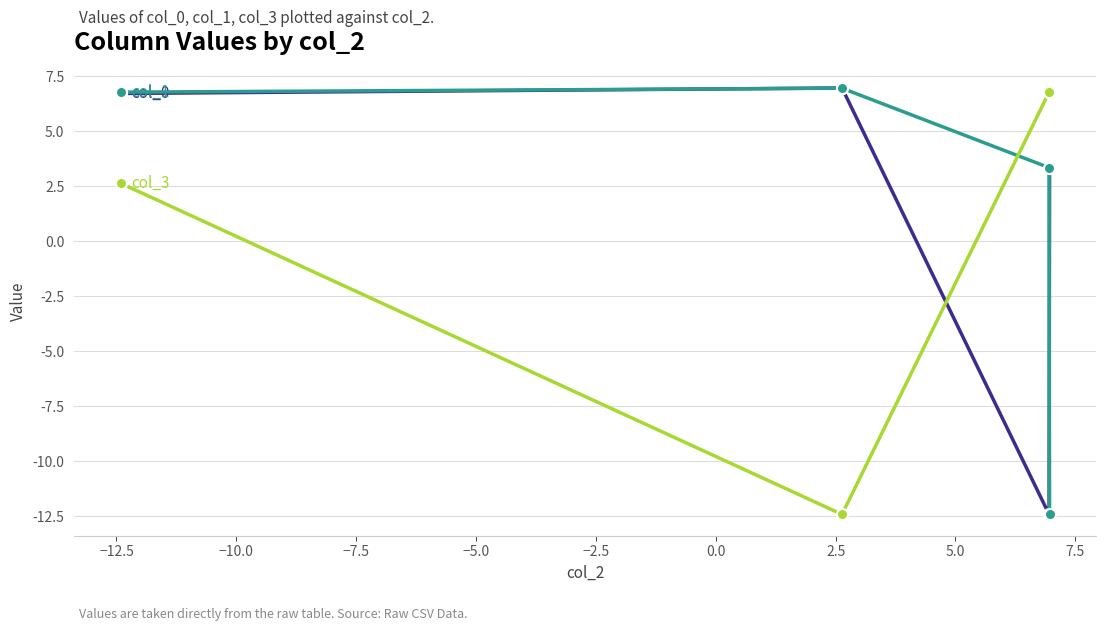

What is the minimum value shown in the chart?

-12.4